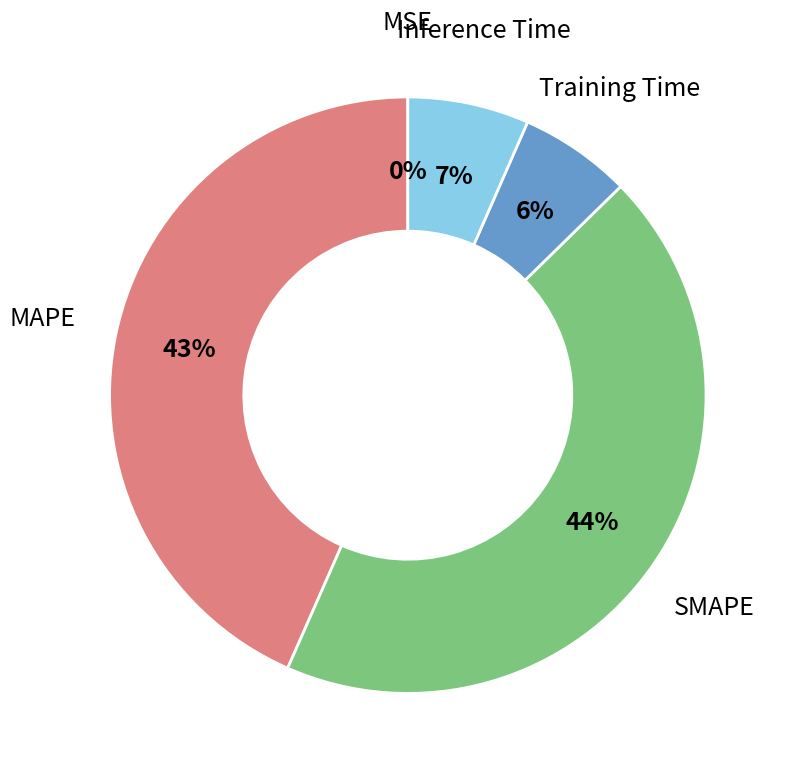

Does any single category account for the majority?

No